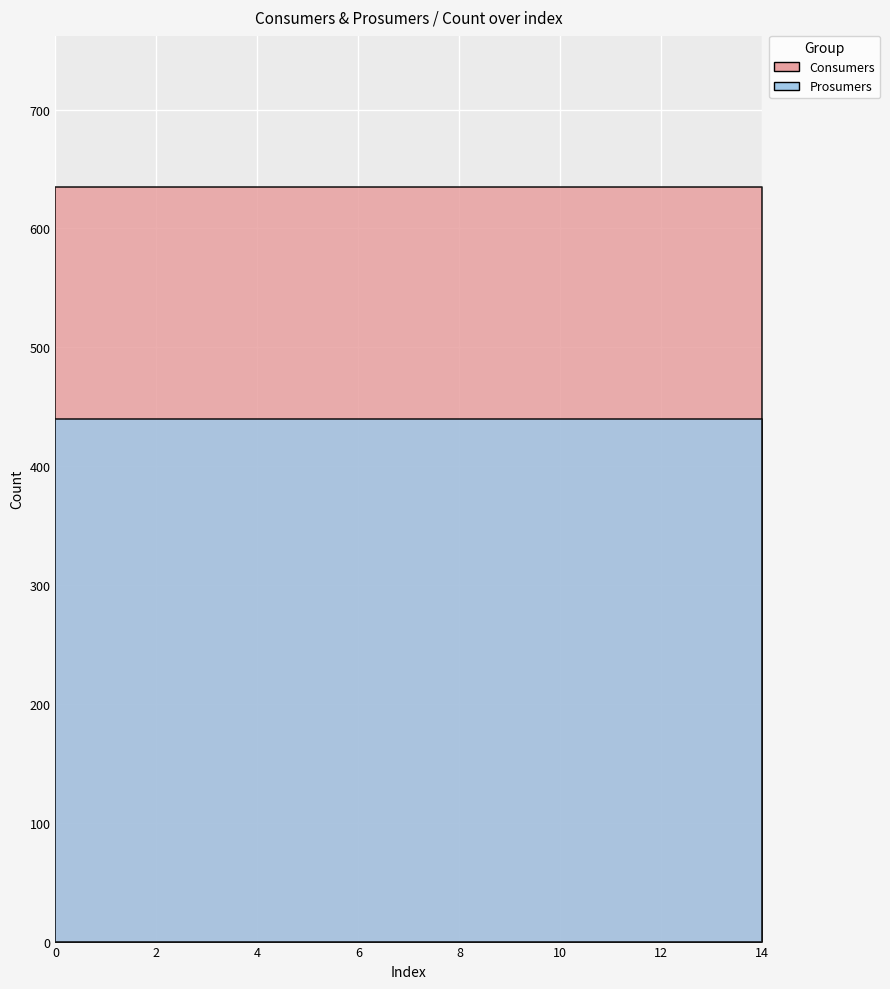

True or false: Prosumers has more than 1 interior local peaks.

False